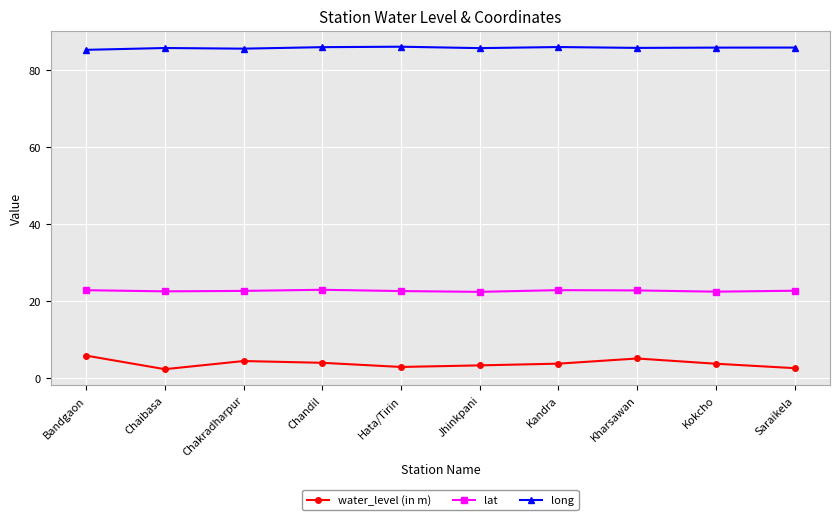

What is the label of the 10th point from the right?

Bandgaon